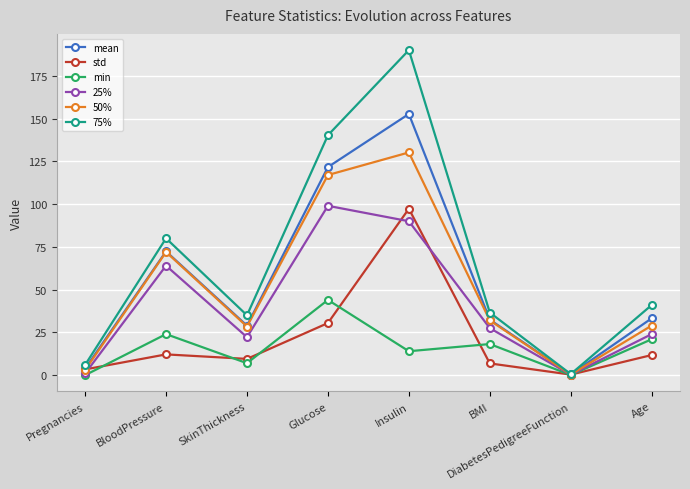

Is the value of std at BMI greater than the value of 50% at Insulin?

No